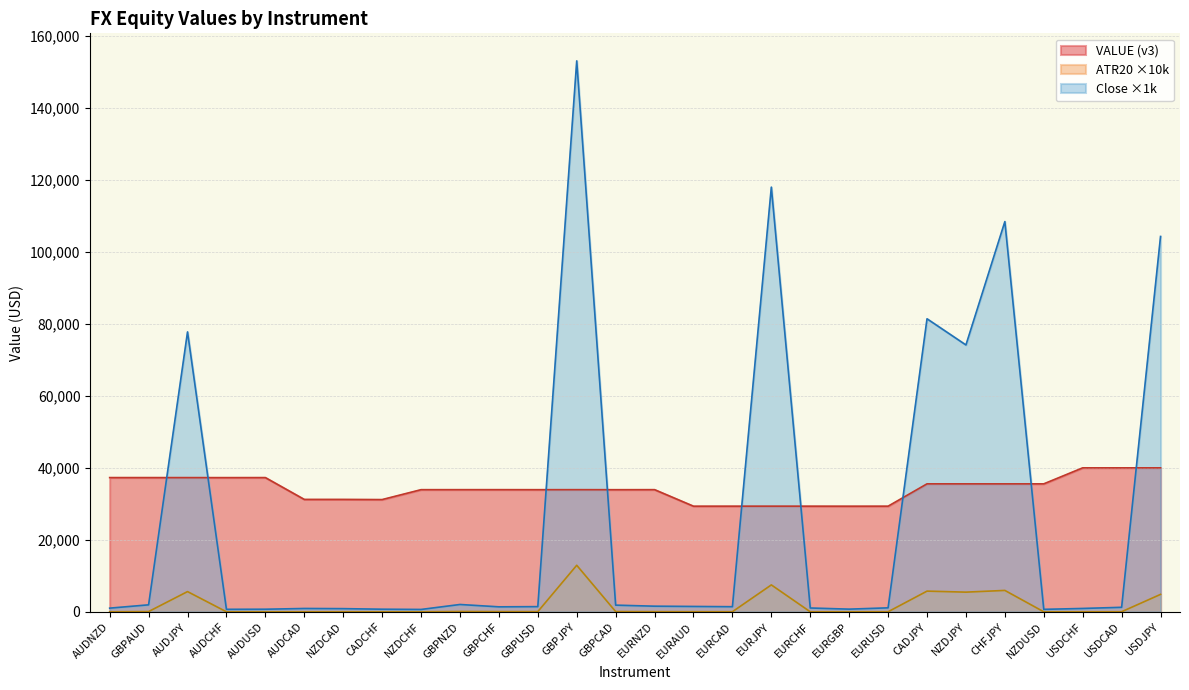

What is the value of the AUDNZD point at the 10th from the left?

33942.0